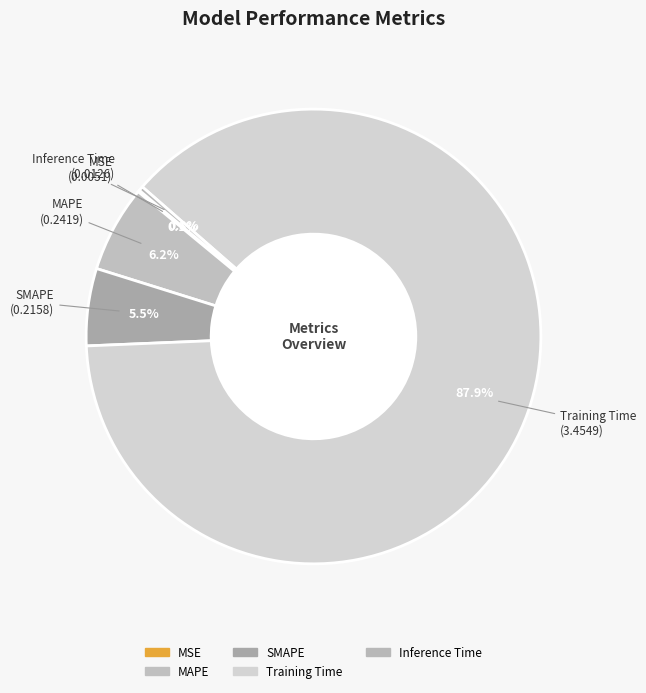

Is it true that MSE is 8% of the pie?

False